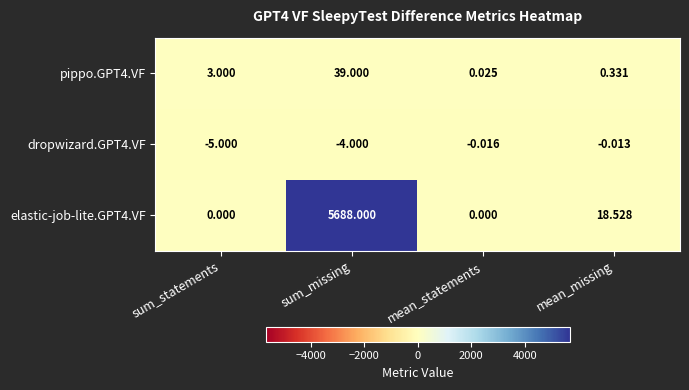

At which category is the sum across all series the highest?

sum_missing